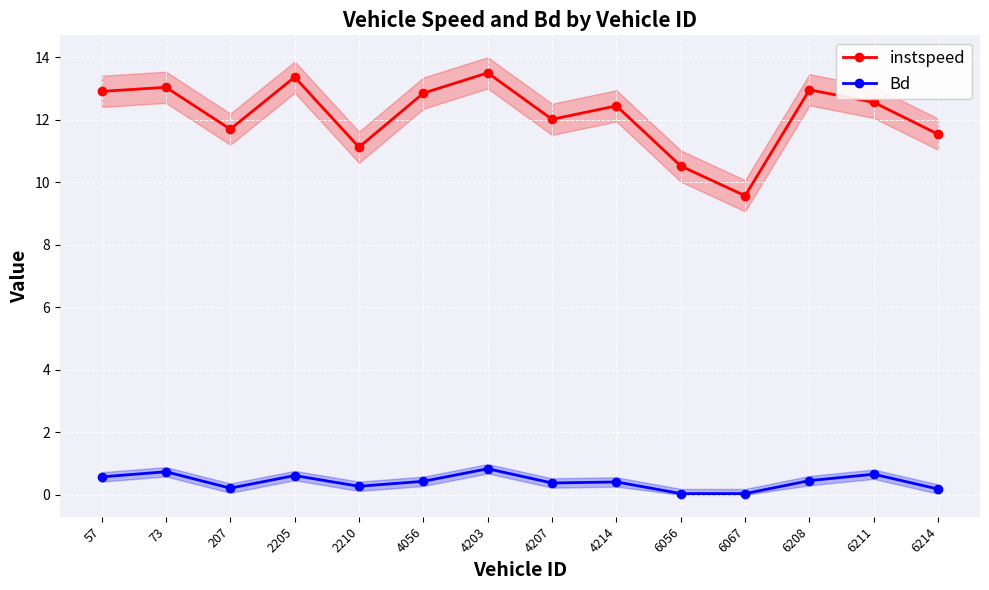

Where is instspeed nearest to the value 11?

2210